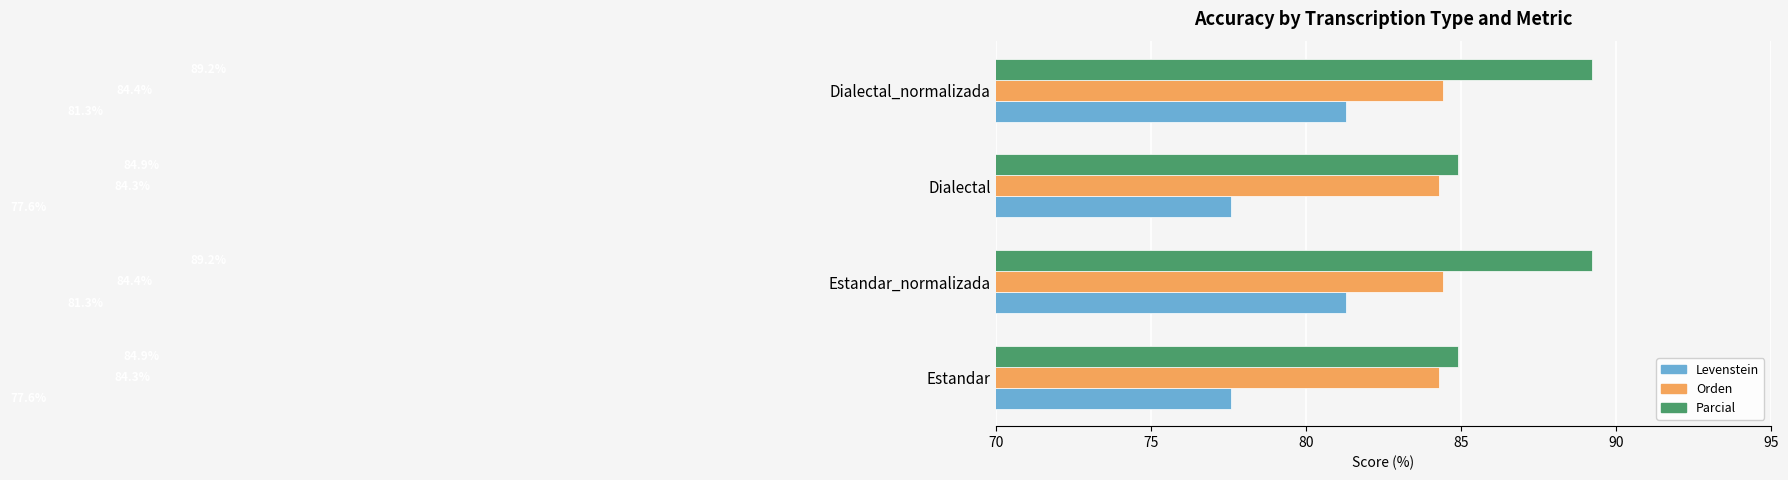

How many Orden values are between 84 and 85?

4